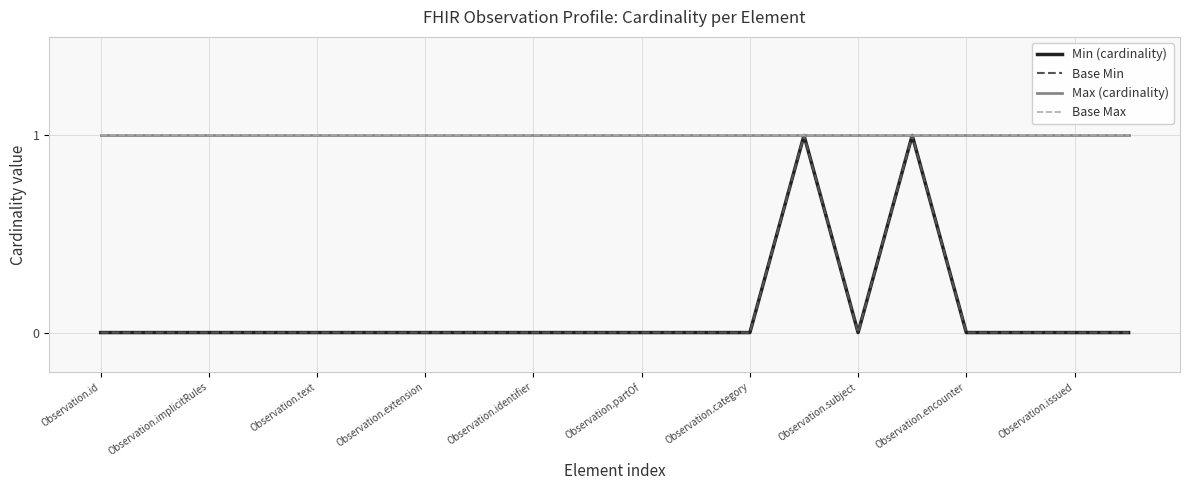

Is this an area chart (filled region under the line)?

No